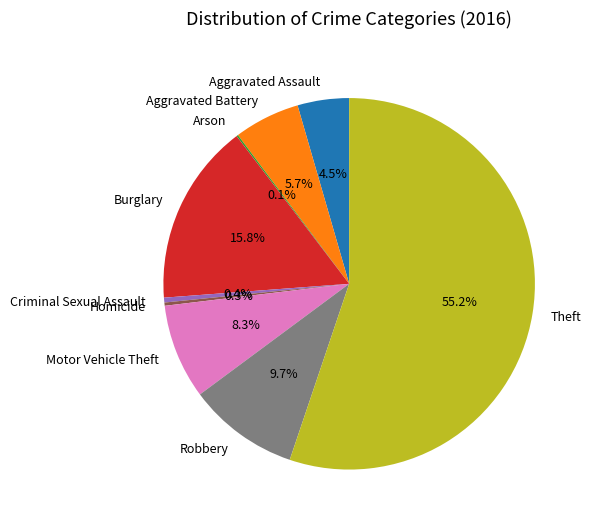

Which has a higher value, Motor Vehicle Theft or Aggravated Assault?

Motor Vehicle Theft